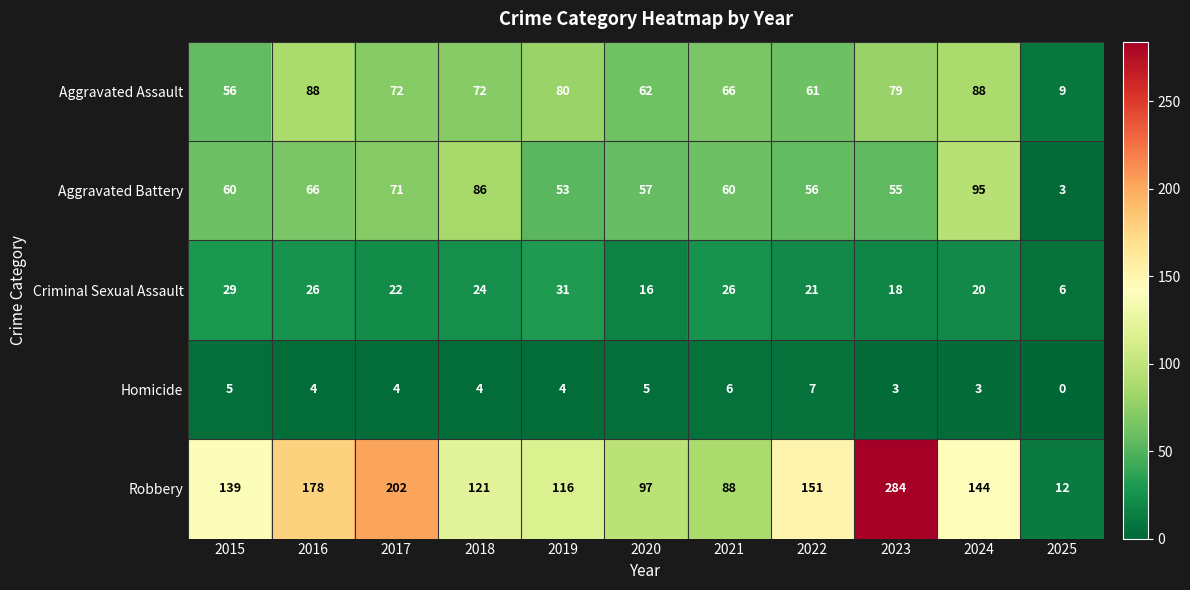

What is the sum of all Aggravated Battery values?

662